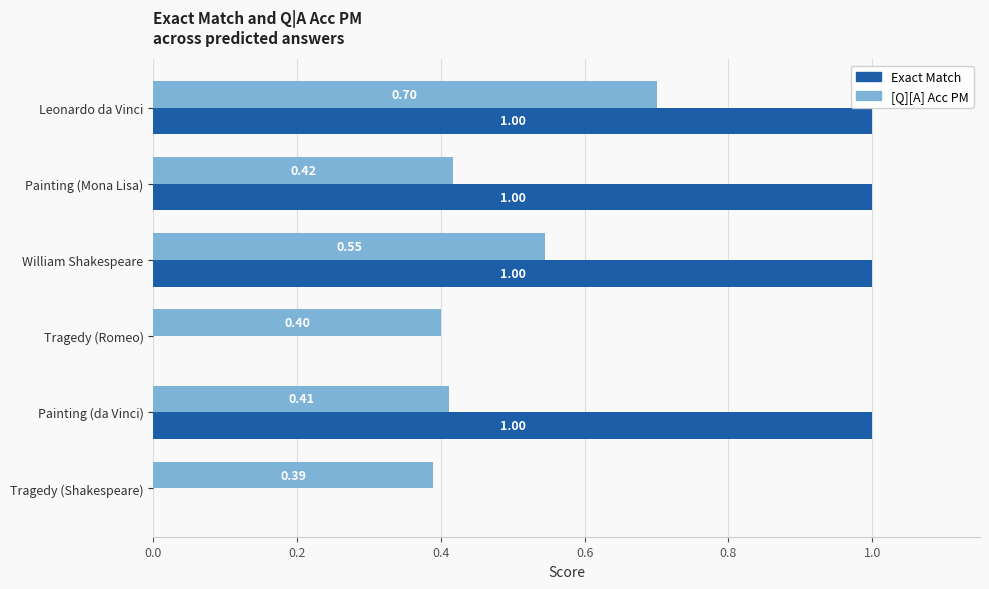

What is the total value across all series at Tragedy (Shakespeare)?

0.4